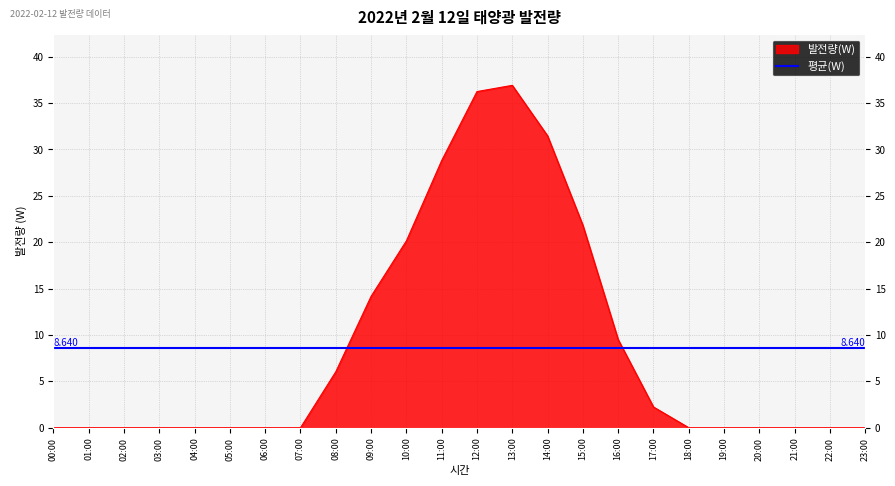

Rank the categories by value from lowest to highest.

00:00, 01:00, 02:00, 03:00, 04:00, 05:00, 06:00, 07:00, 18:00, 19:00, 20:00, 21:00, 22:00, 23:00, 17:00, 08:00, 16:00, 09:00, 10:00, 15:00, 11:00, 14:00, 12:00, 13:00